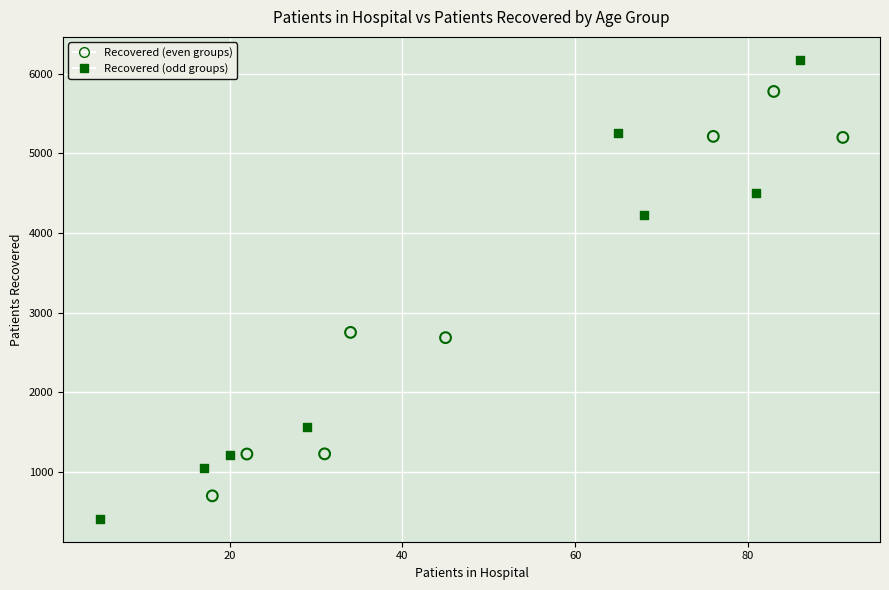

What are all the series names shown in the legend?

Recovered (even groups), Recovered (odd groups)